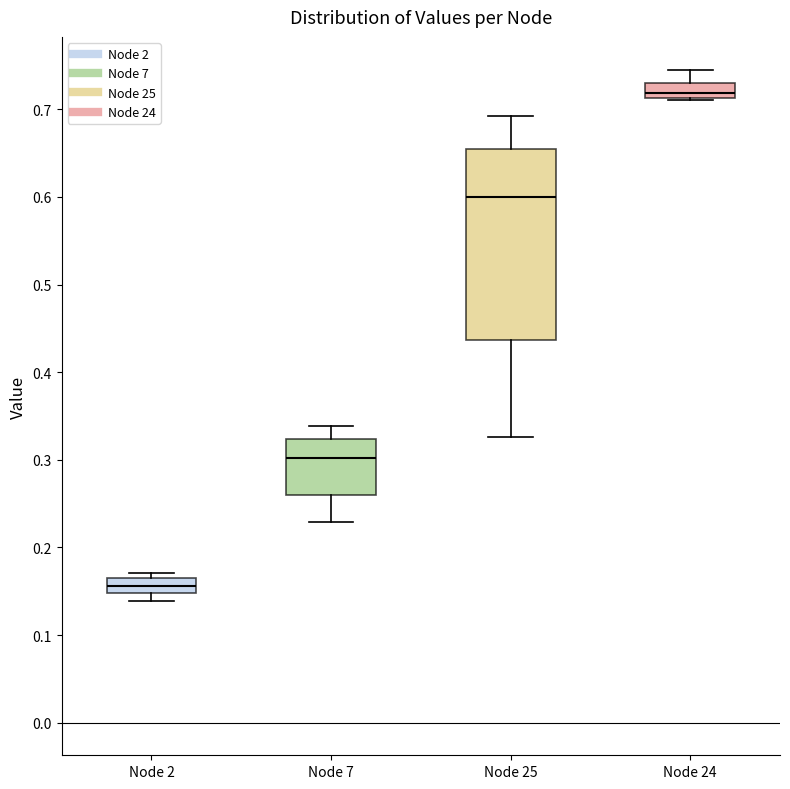

Where is the lower edge of the box for Node 2 on the y-axis? The values are not printed on the chart, so give them approximately, as read against the axis.

0.15